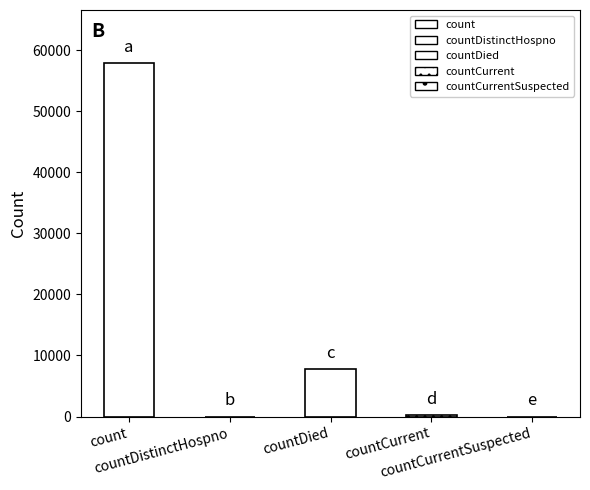

The value at countCurrentSuspected is 29942. True or false?

False